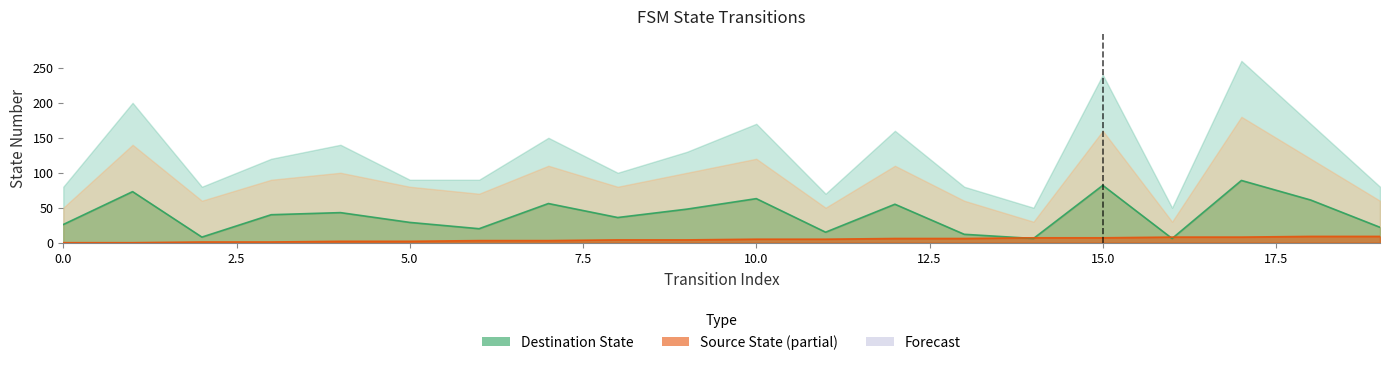

Reading left to right, extract all data points from this chart.

source_state: 0=0	1=0	2=1	3=1	4=2	5=2	6=3	7=3	8=4	9=4	10=5	11=5	12=6	13=6	14=7	15=7	16=8	17=8	18=9	19=9
destination_state: 0=26	1=73	2=8	3=40	4=43	5=29	6=20	7=56	8=36	9=48	10=63	11=15	12=55	13=12	14=6	15=82	16=6	17=89	18=61	19=22